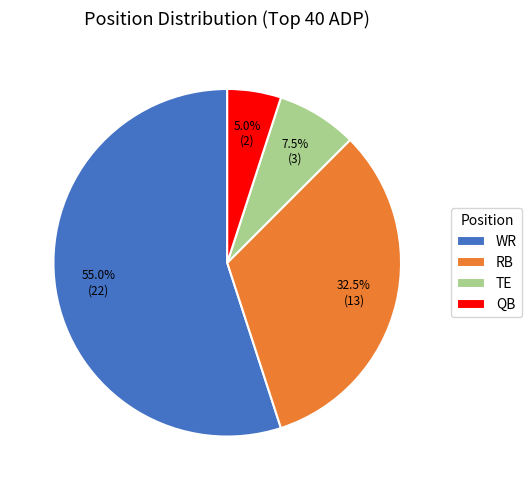

Which category has the smallest portion of the pie?

QB